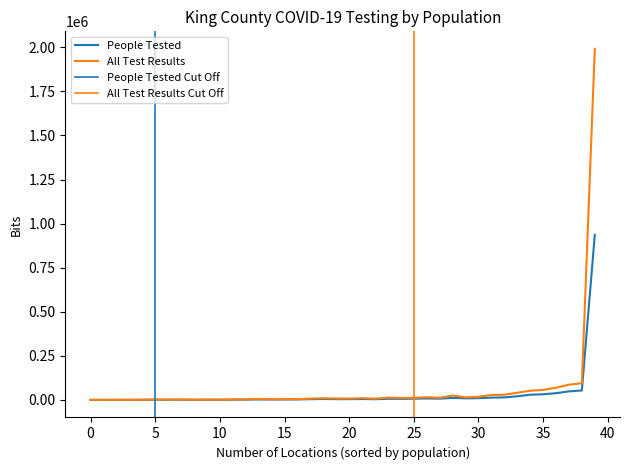

Does the chart display data point markers on the line(s)?

No